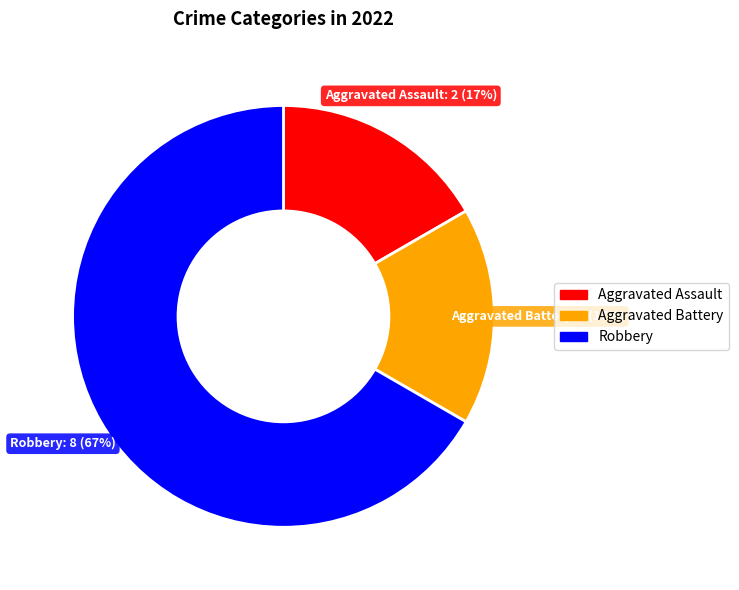

Which slice represents more than half of the pie?

Robbery